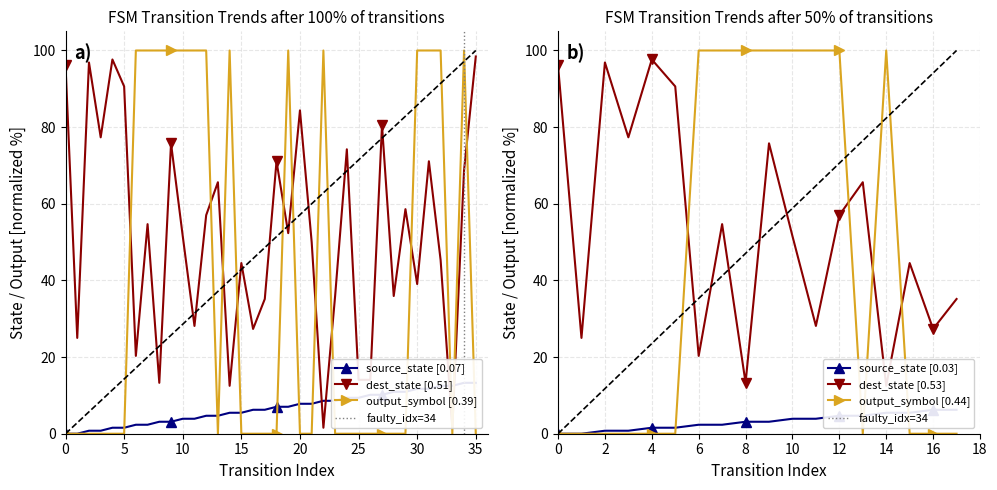

What is the label of the 22nd point from the right?

14